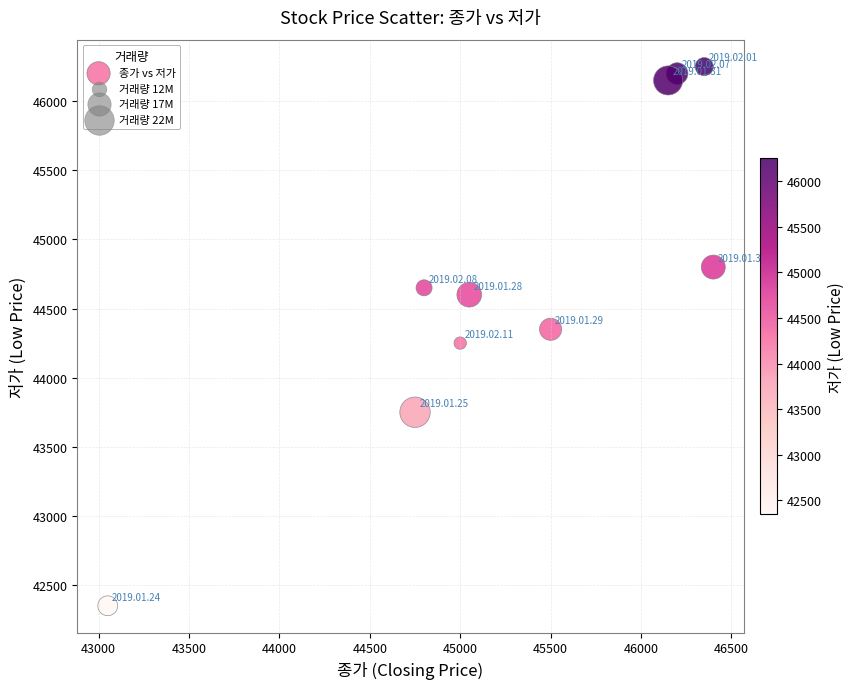

What is the average Y value?

44735